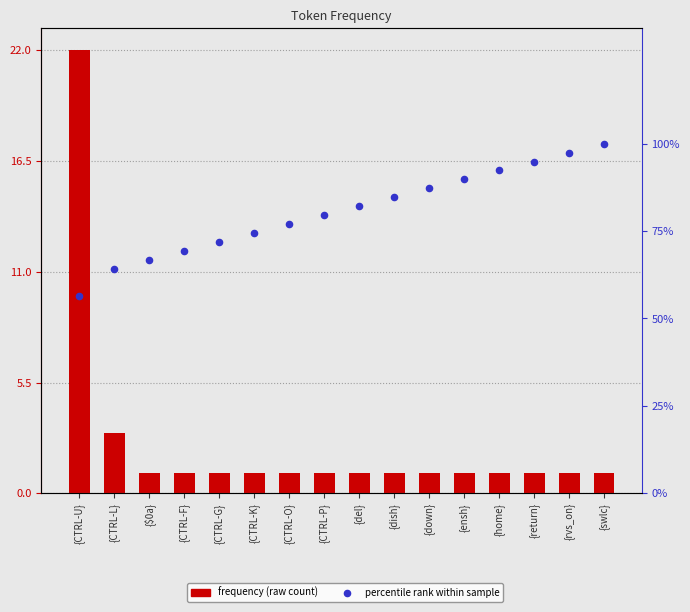

Is the value of percentile rank within sample at {CTRL-L} greater than the value of frequency at {home}?

Yes